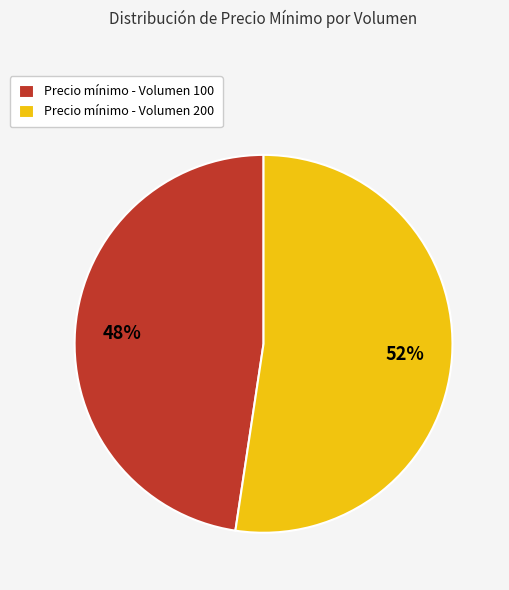

To the nearest percent, what is the combined percentage of Precio mínimo - Volumen 100 and Precio mínimo - Volumen 200?

100%